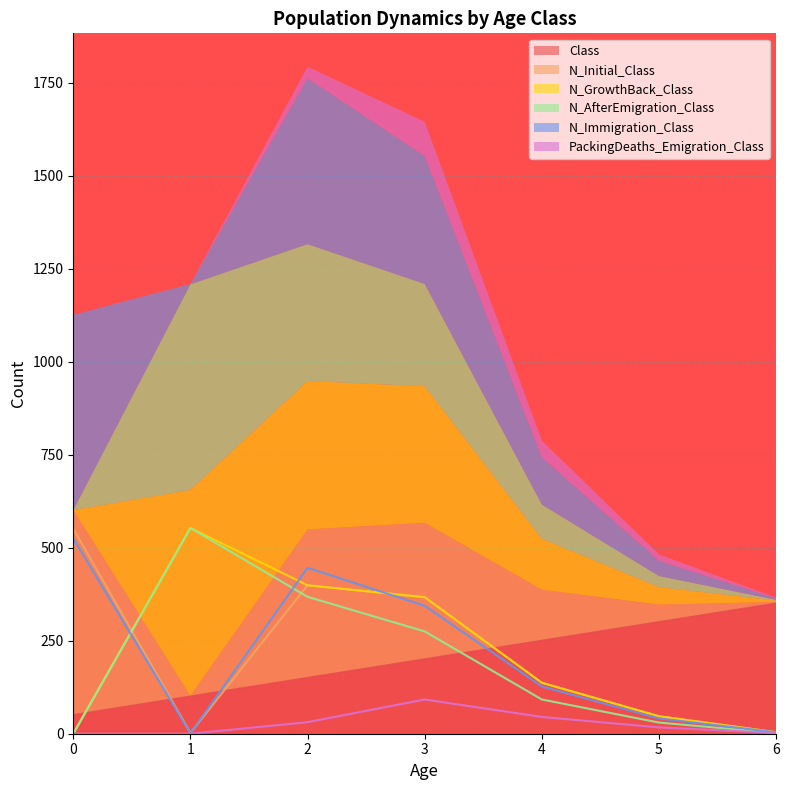

Is the value of N_AfterEmigration_Class at 2 greater than the value of PackingDeaths_Emigration_Class at 5?

Yes